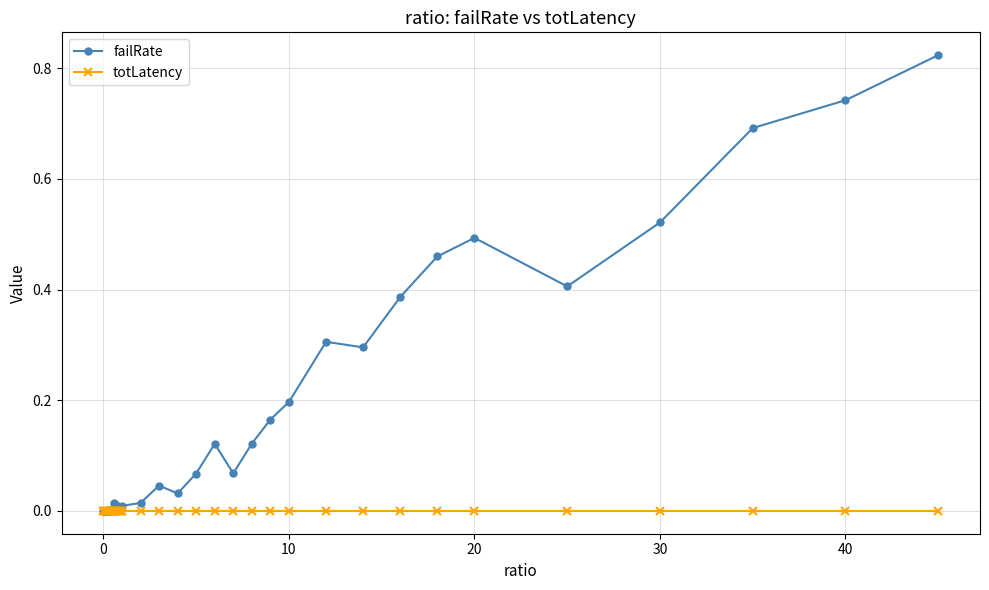

Count the number of data series in this chart.

2